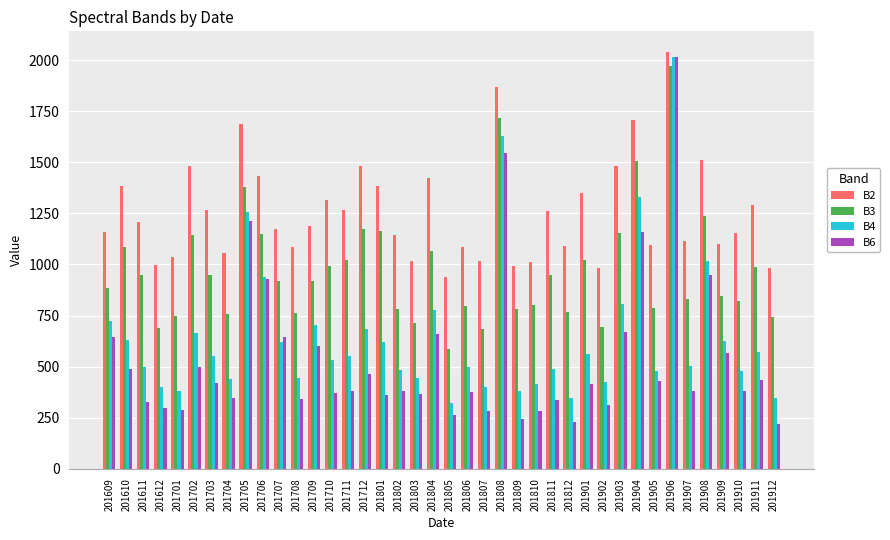

Is it true that B4 equals 560 at 201901?

True